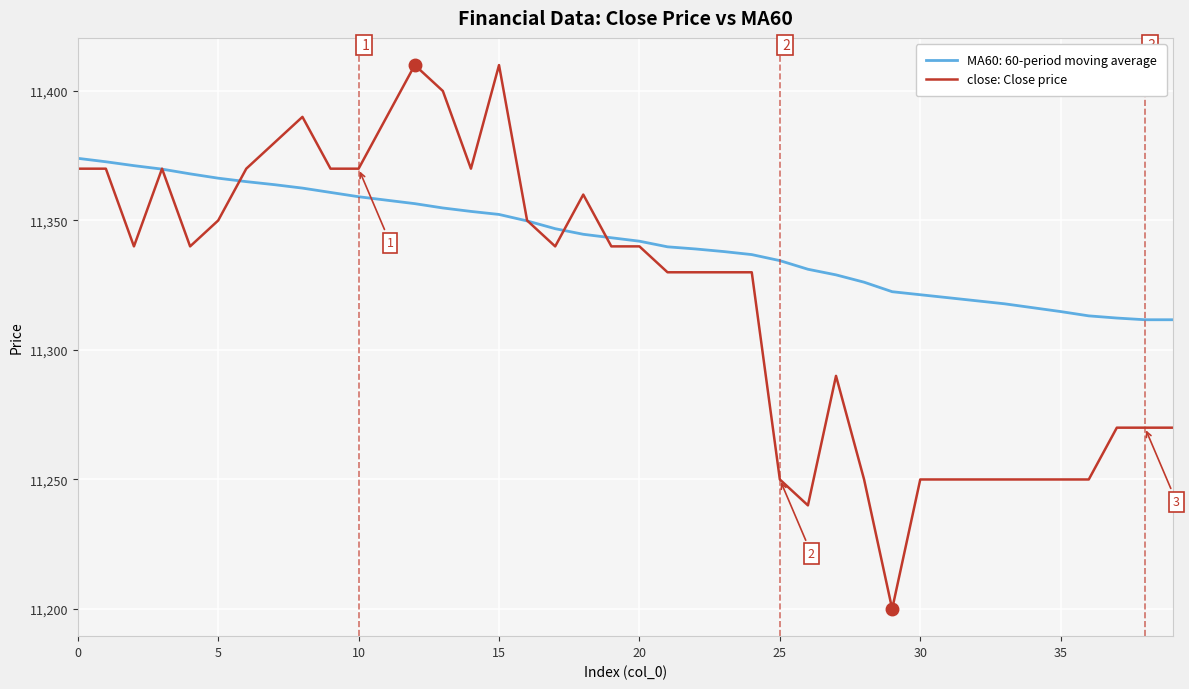

Which series has the widest spread of values?

close: Close price